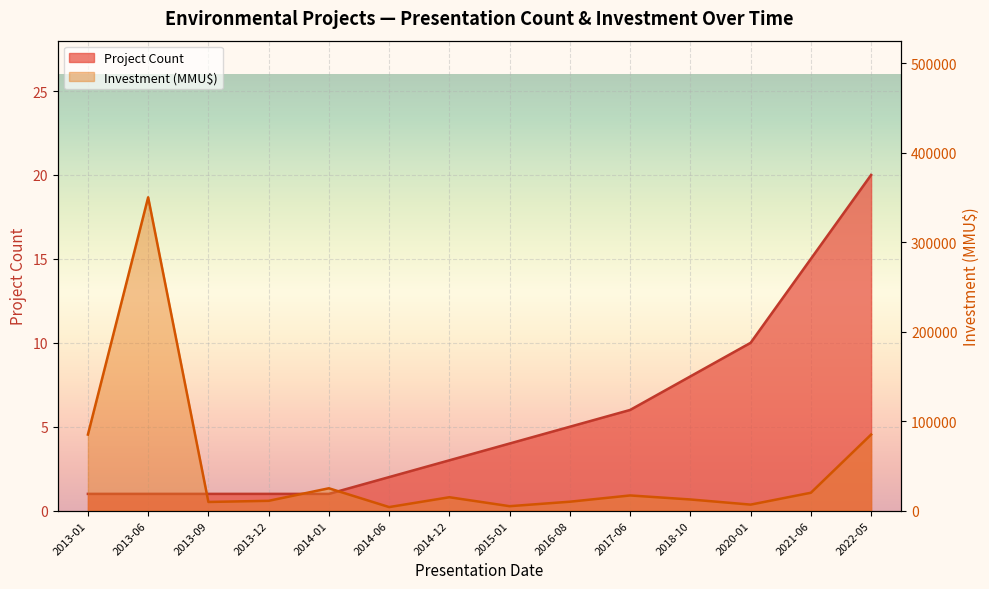

Which has a higher value, 2020-01 or 2014-06?

2020-01